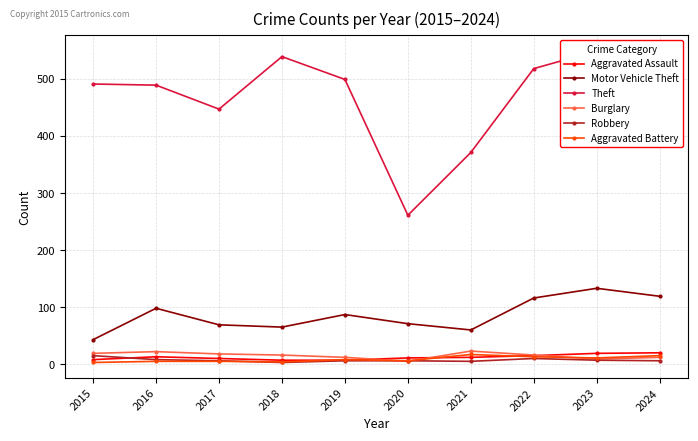

What is the difference between the maximum and minimum values in the Aggravated Battery series?

14